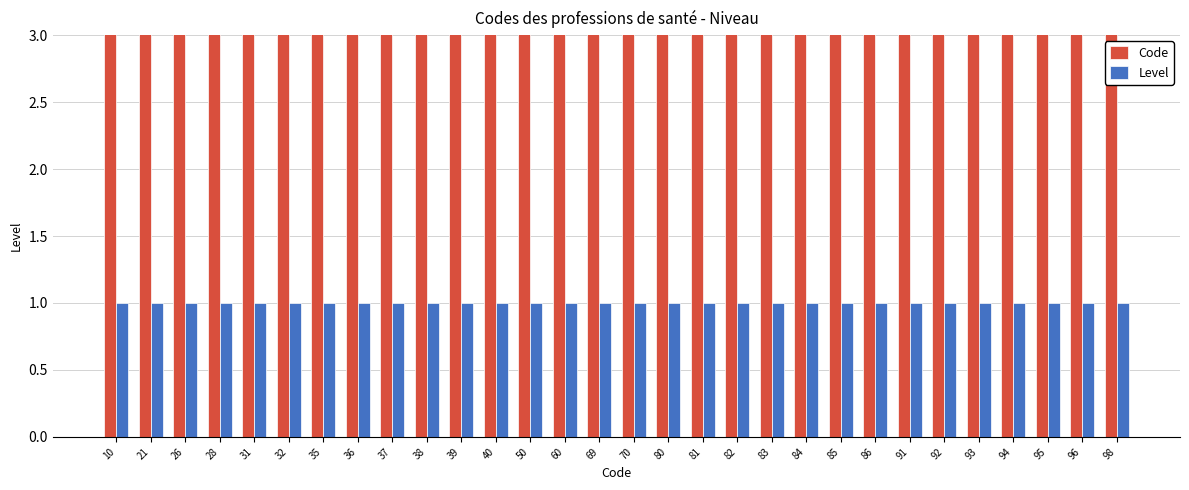

True or false: Level has a value of 1 at 81.

True